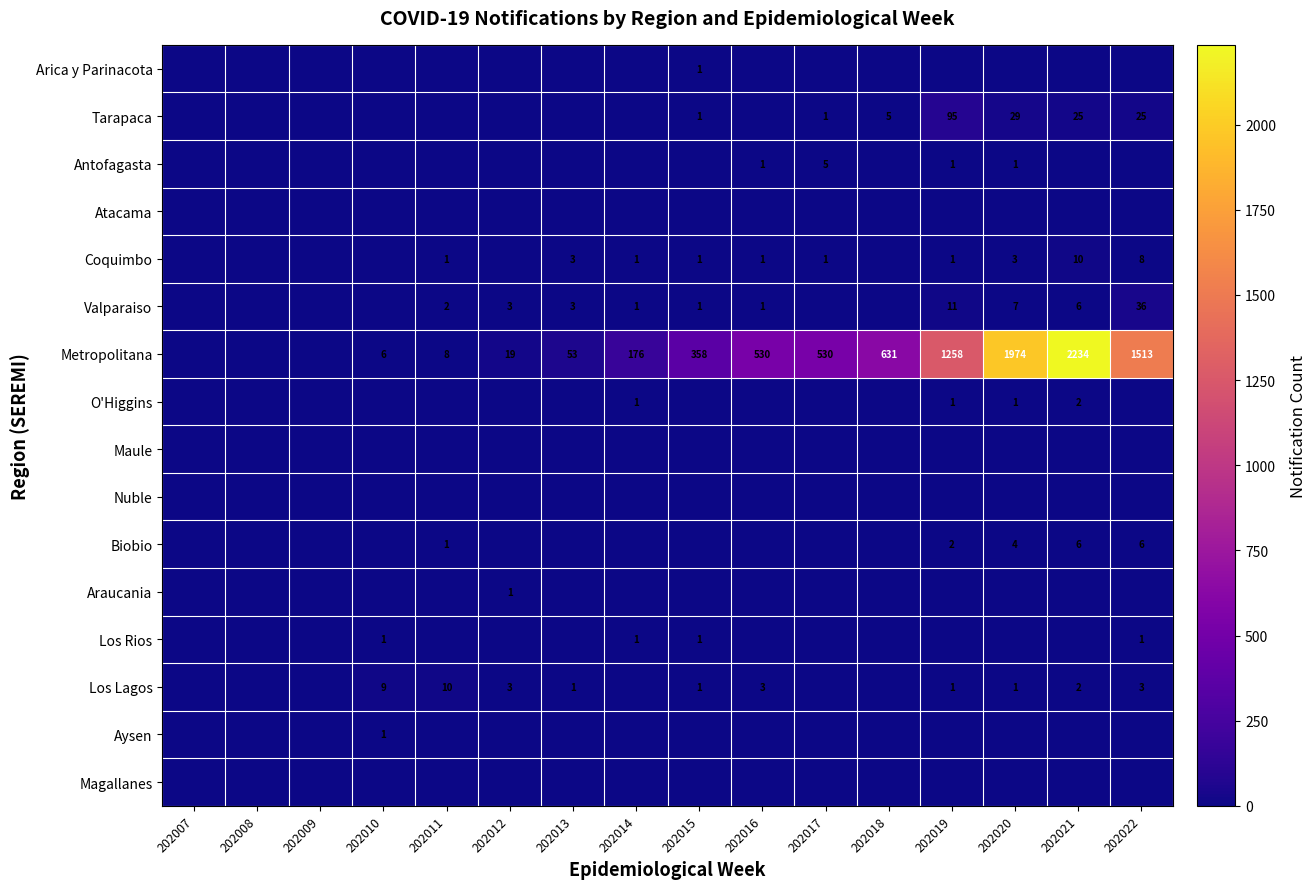

The value of Valparaiso at 202014 is 1. True or false?

True